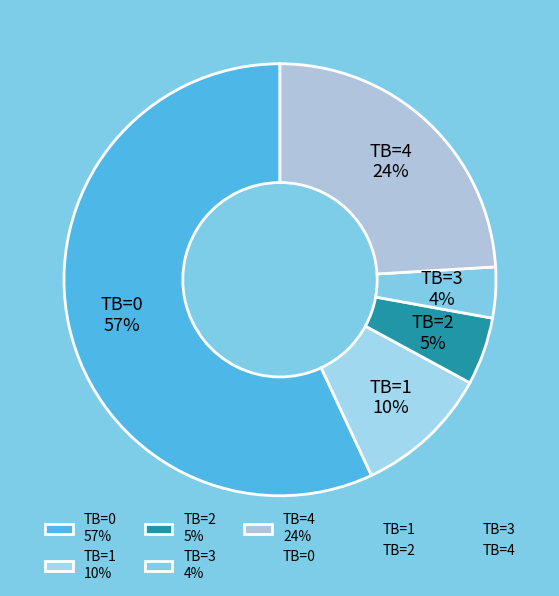

To the nearest percent, what percentage of the pie is TB=3?

4%